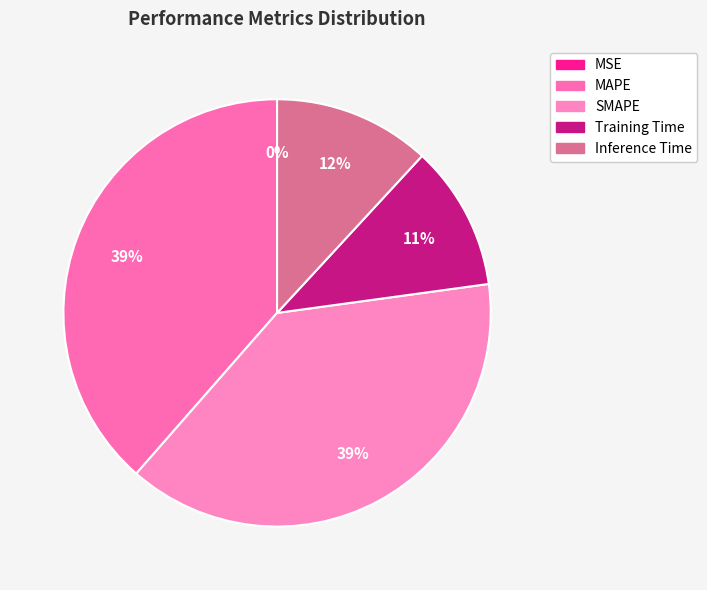

Which slice is the largest?

SMAPE